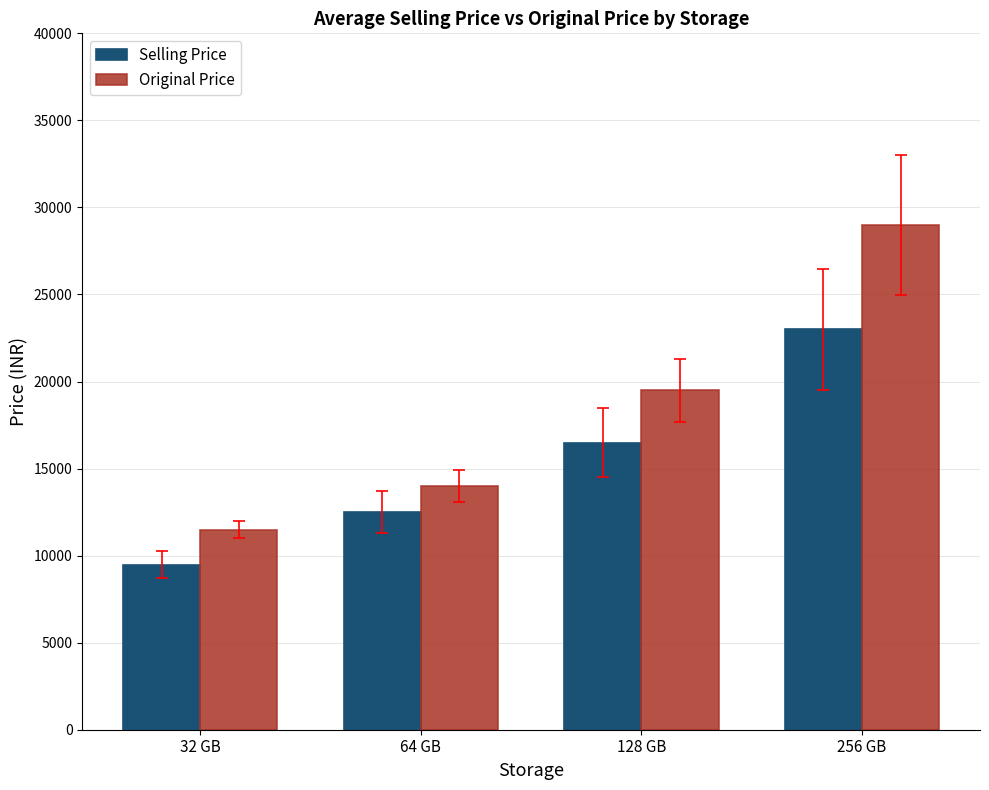

At how many categories does at least one series exceed 10941?

4